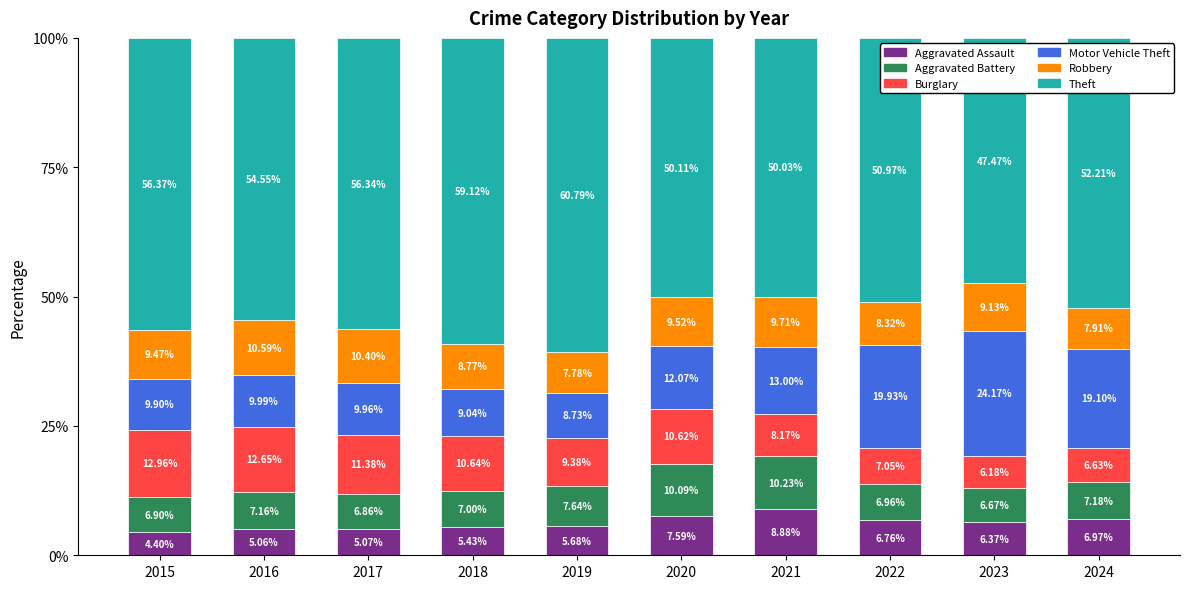

What is the value of the Aggravated Assault bar at the 4th from the left?

5.4